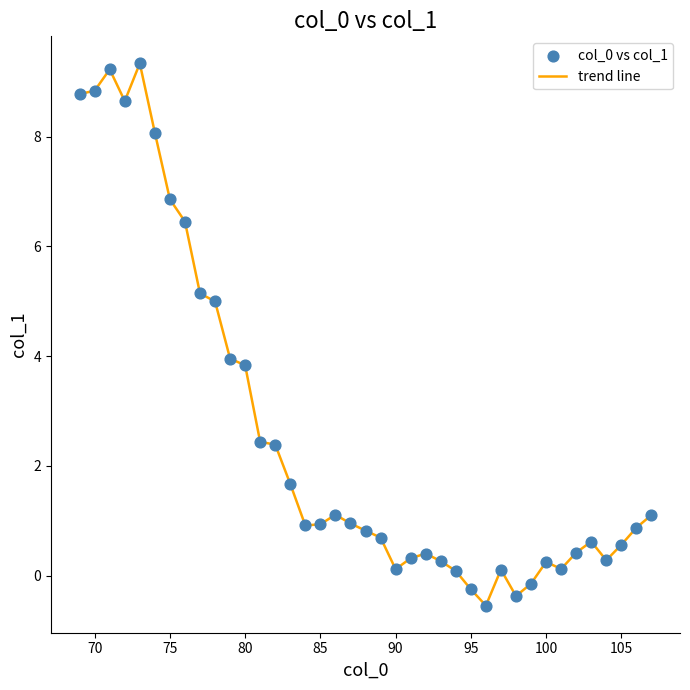

What is the greatest value displayed?

9.3